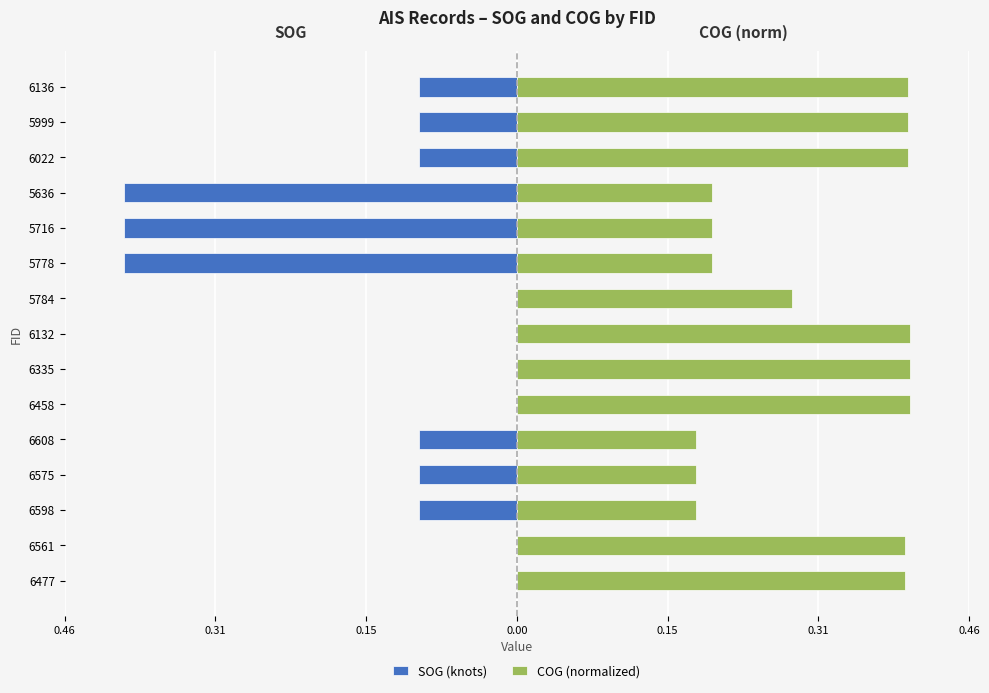

Which series has the largest range (max minus min)?

SOG (knots)